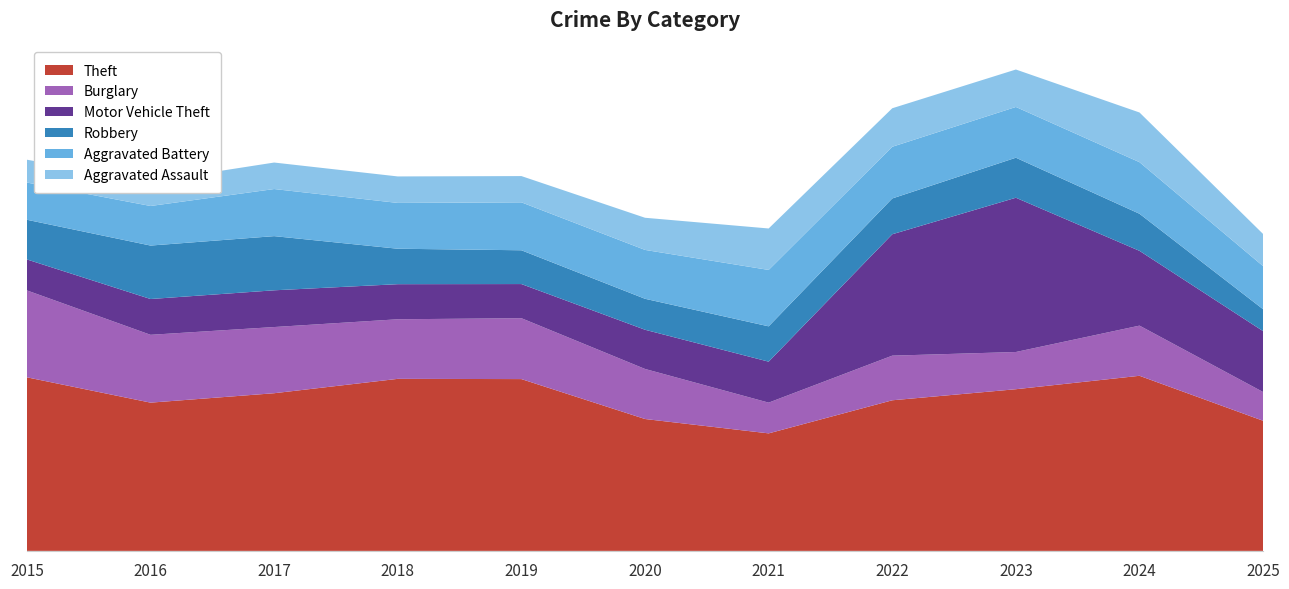

Reading left to right, extract all data points from this chart.

Theft: 1474	1259	1339	1461	1459	1120	998	1279	1373	1487	1105
Burglary: 738	576	562	506	517	425	261	379	316	426	244
Motor Vehicle Theft: 263	304	312	298	290	333	348	1031	1310	635	517
Robbery: 337	454	460	301	287	263	300	304	340	315	186
Aggravated Battery: 316	336	400	389	407	415	479	439	431	438	366
Aggravated Assault: 194	206	225	225	223	273	352	327	318	422	273